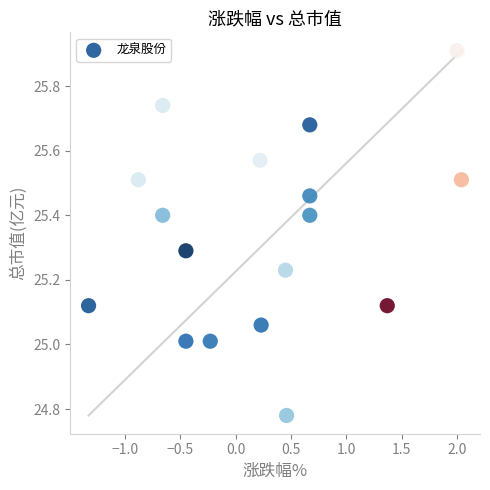

What is the range of X values (max minus min)?

3.4